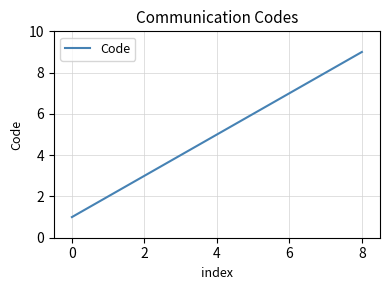

What is the maximum value shown in the chart?

9